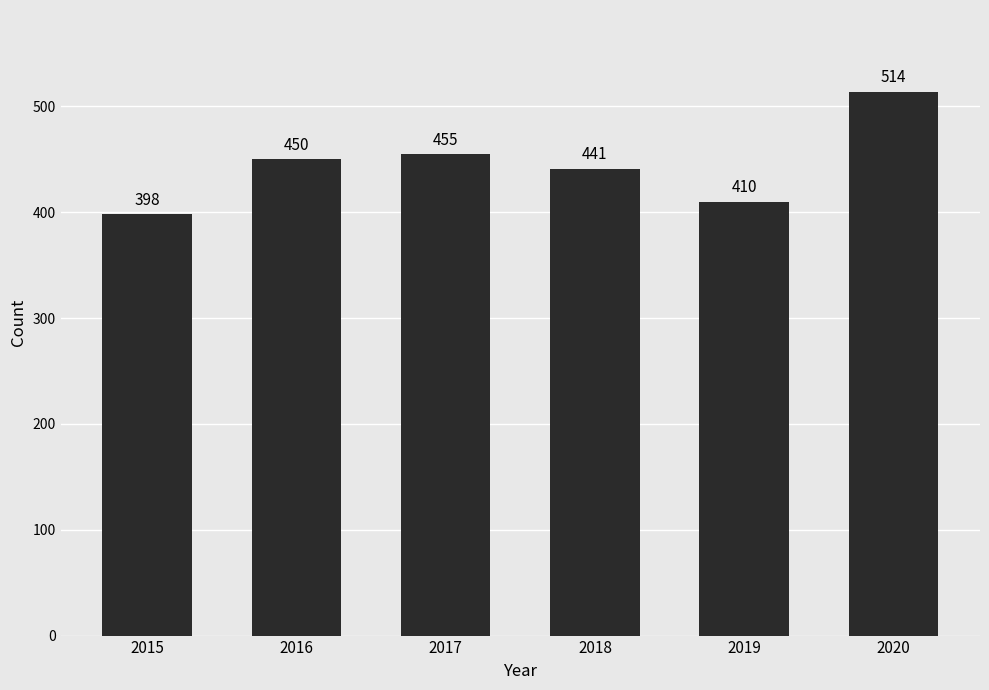

Rank the categories by value from highest to lowest.

2020, 2017, 2016, 2018, 2019, 2015